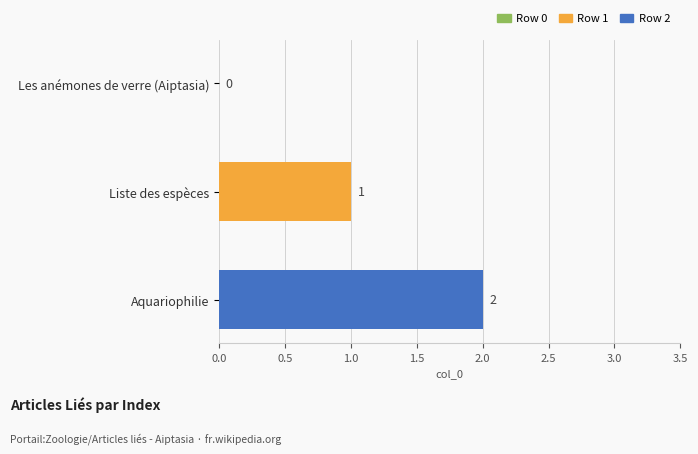

What is the greatest value displayed?

2